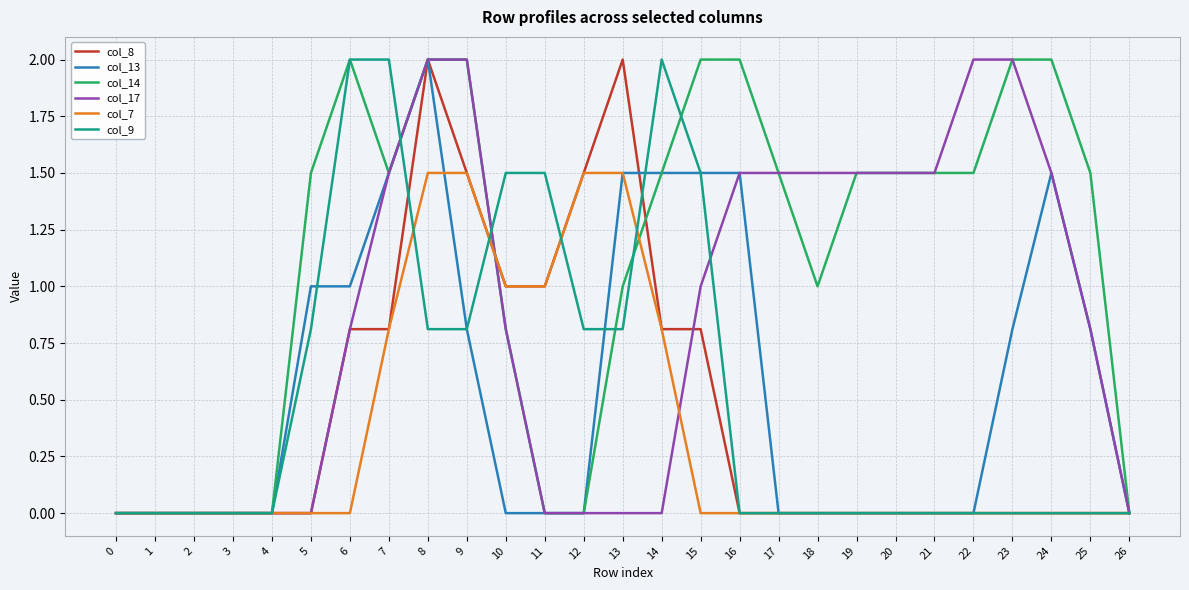

Which series has the largest total across all categories?

col_14